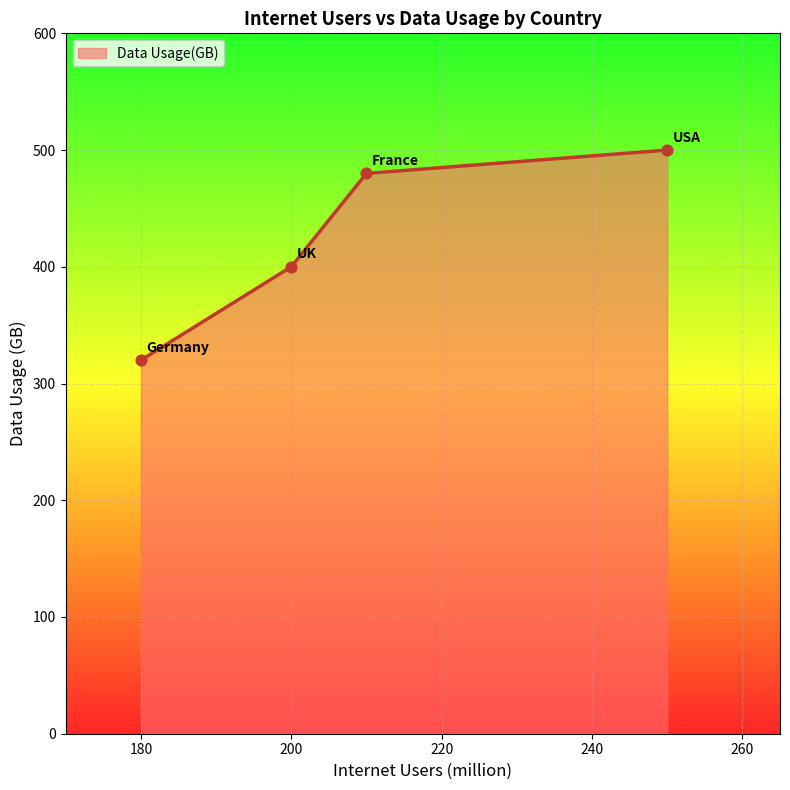

What is the maximum value shown in the chart?

500